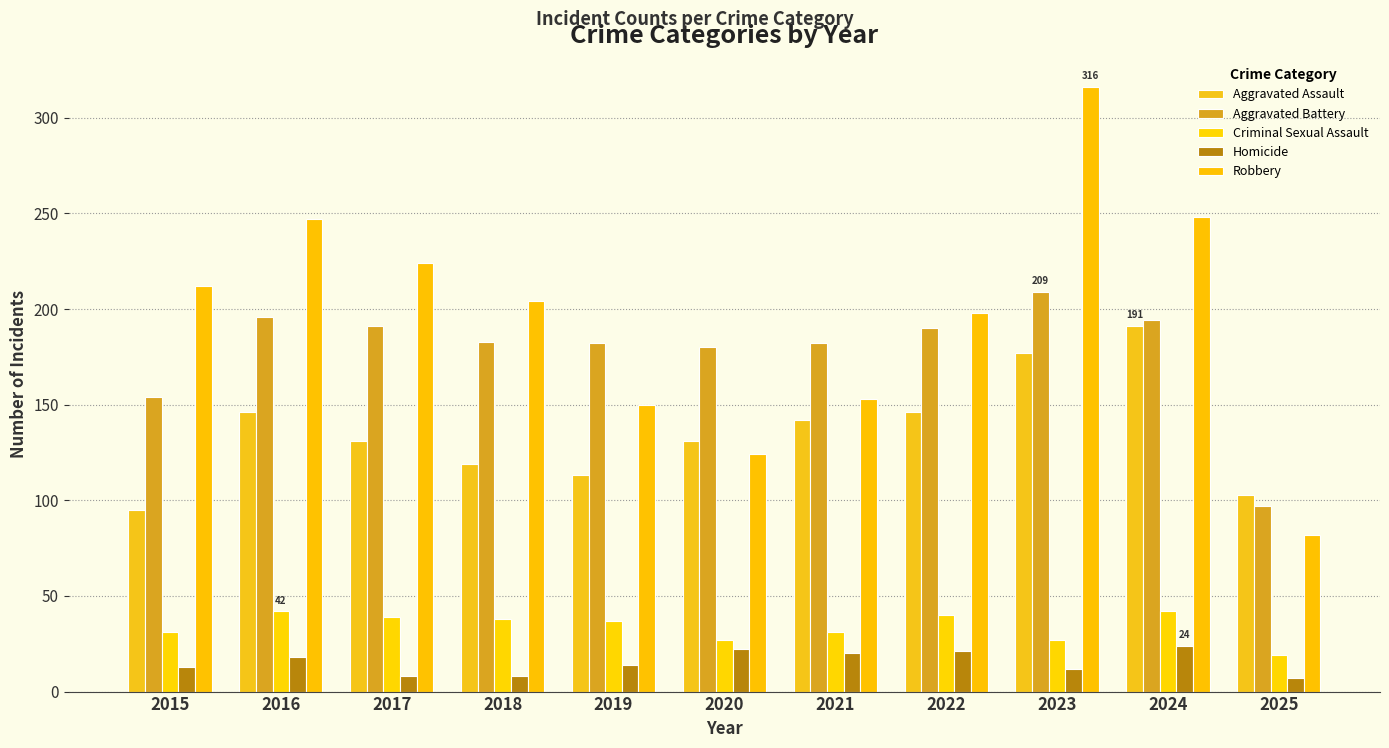

What is the sum of all Robbery values?

2158